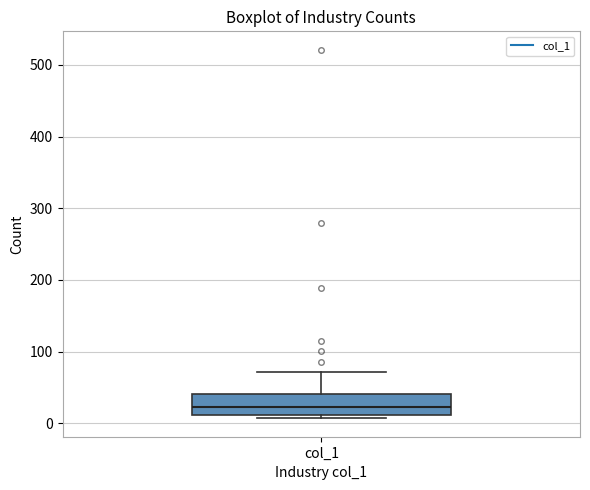

Transcribe this box plot: give where the median line is, the range the box spans, and where the two whiskers end, as read against the y-axis. The values are not printed on the chart, so give them approximately, as read against the axis.

median 20, box 10 to 40, whiskers 10 (just below the box's lower edge) to 70